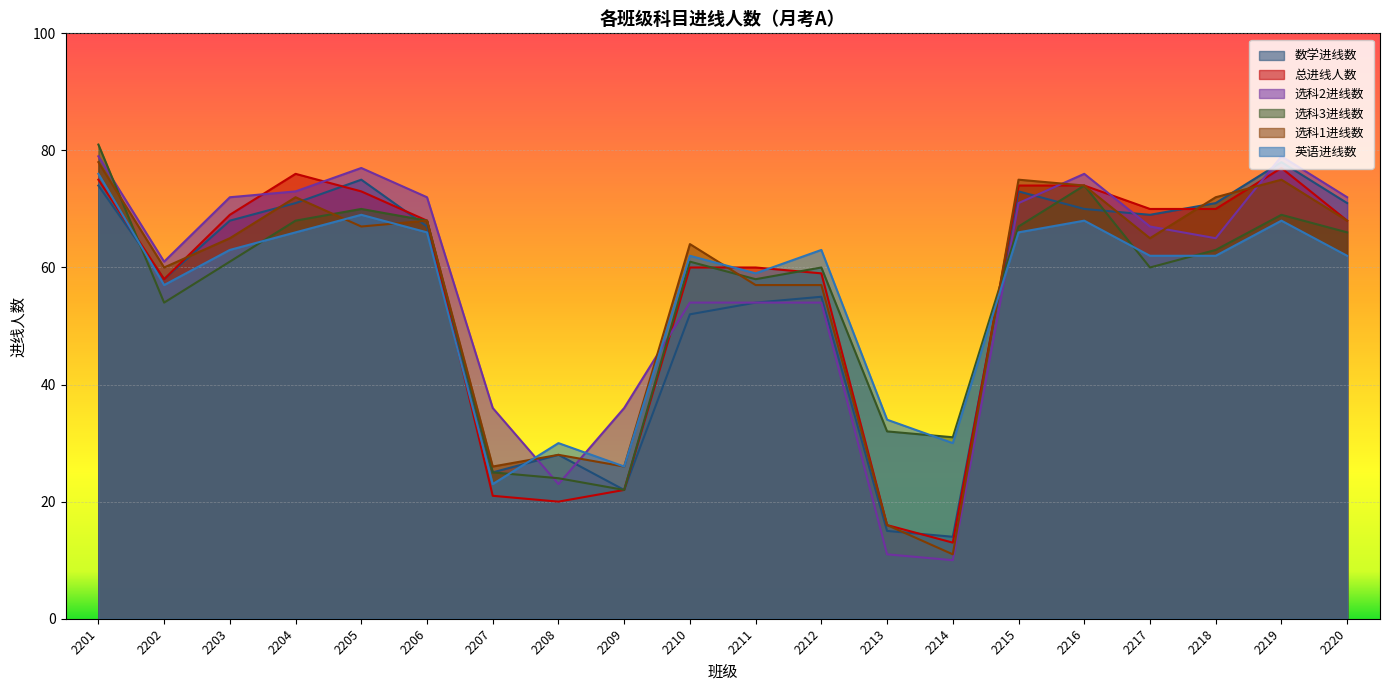

Rank the series by their maximum value, from lowest to highest.

英语进线数, 总进线人数, 数学进线数, 选科1进线数, 选科2进线数, 选科3进线数